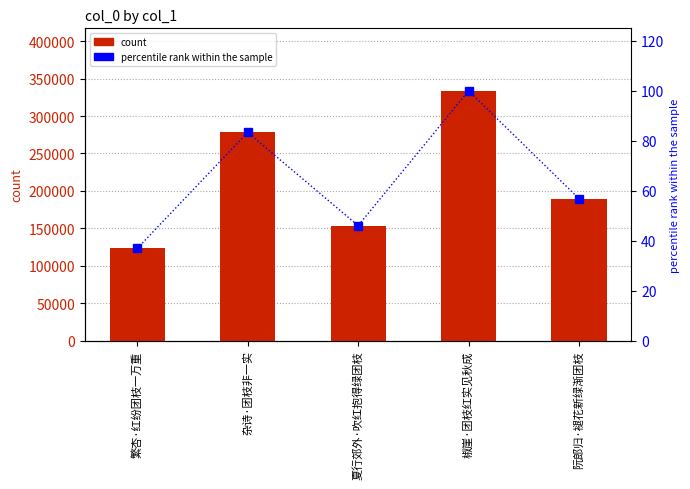

What is the approximate value of percentile rank within the sample at 椒崖·团枝红实见秋成?

100.0